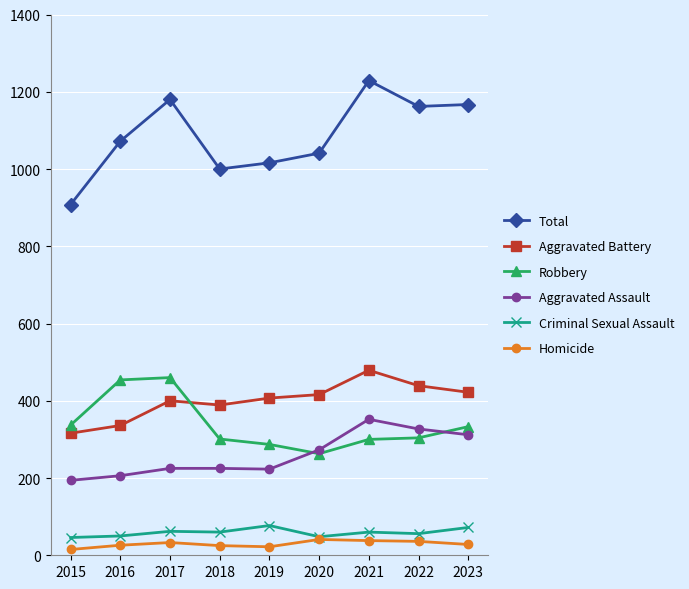

What is the approximate value of Aggravated Battery at 2017?

400